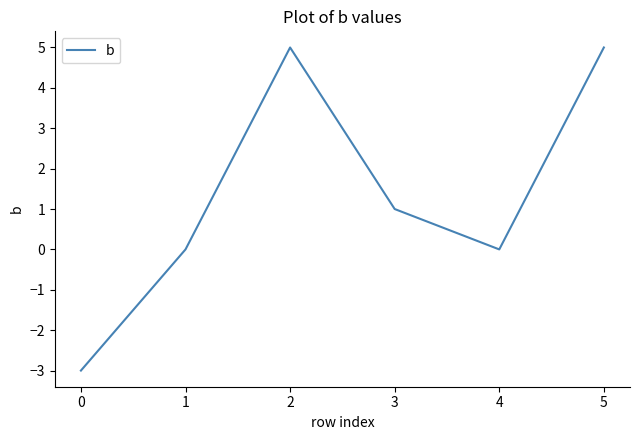

The value at 4 is -0.0. True or false?

True